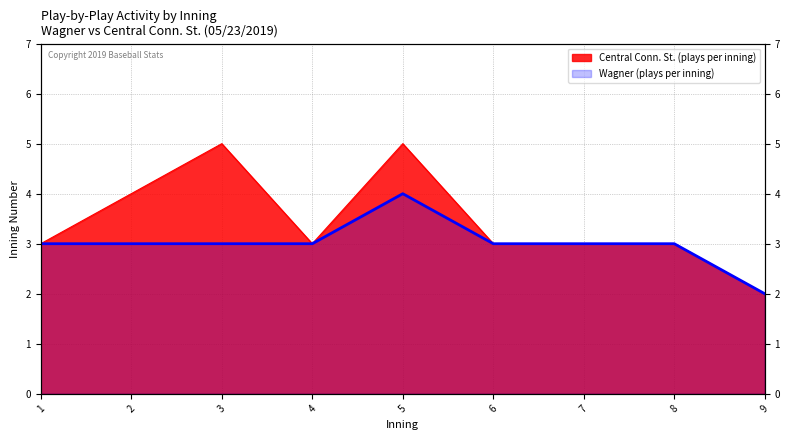

How many values are below 3?

1